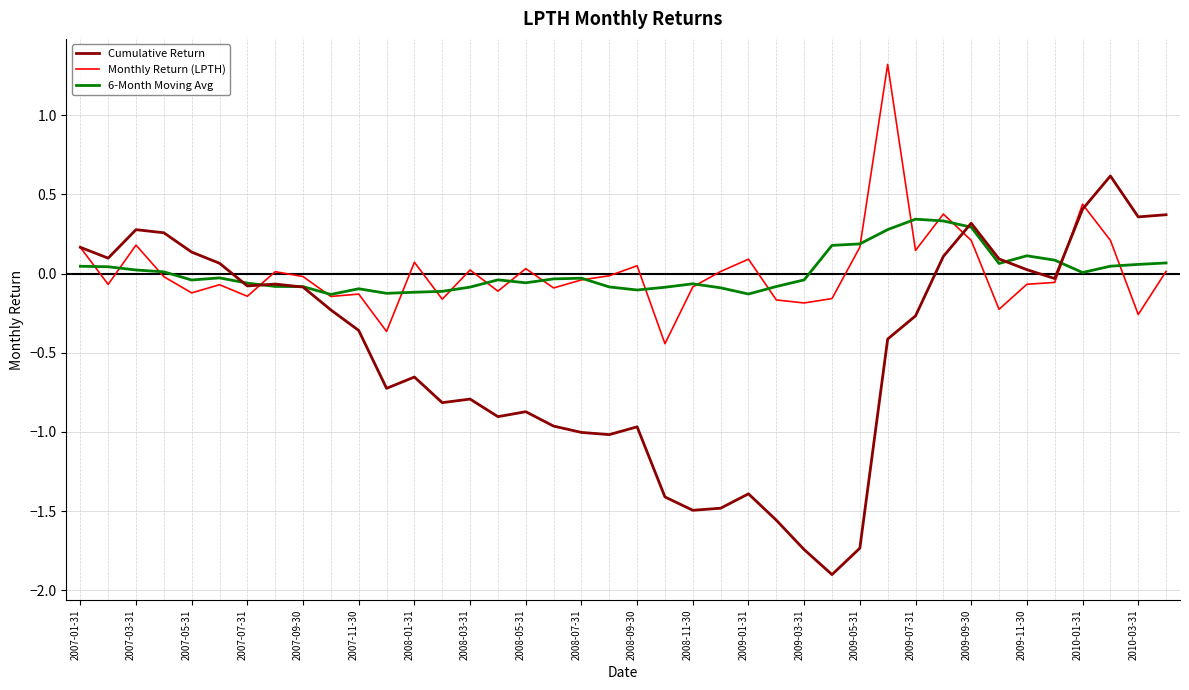

True or false: Cumulative Return has more than 1 interior local peaks.

True